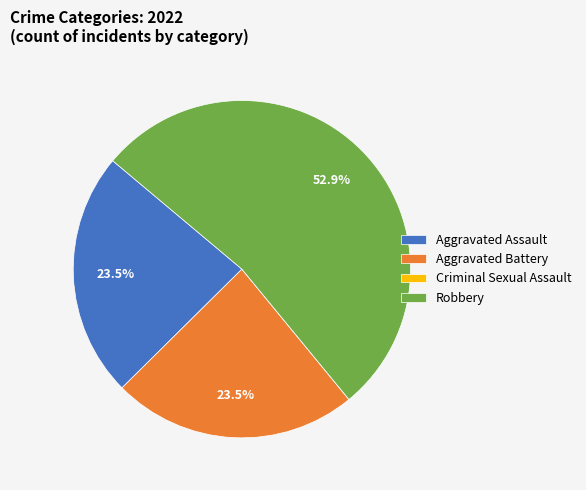

Which slice represents more than half of the pie?

Robbery